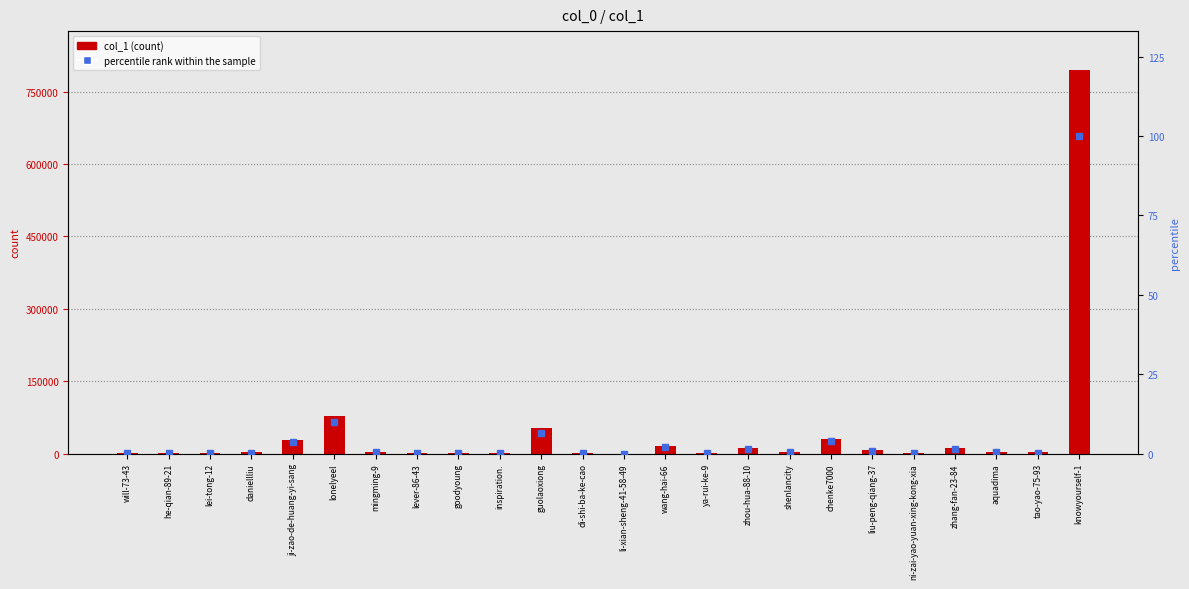

The value of col_1 at ji-zao-de-huang-yi-sang is 39861.7. True or false?

False